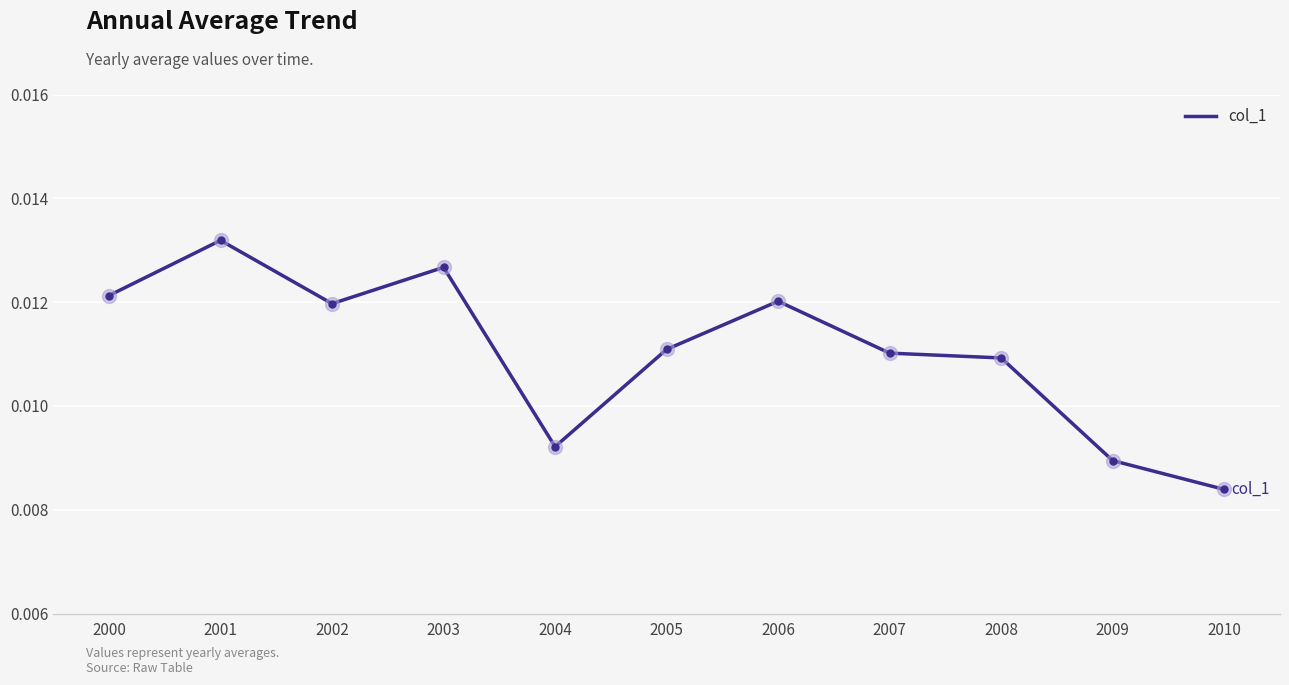

At which category does the chart reach its minimum across all series?

2010